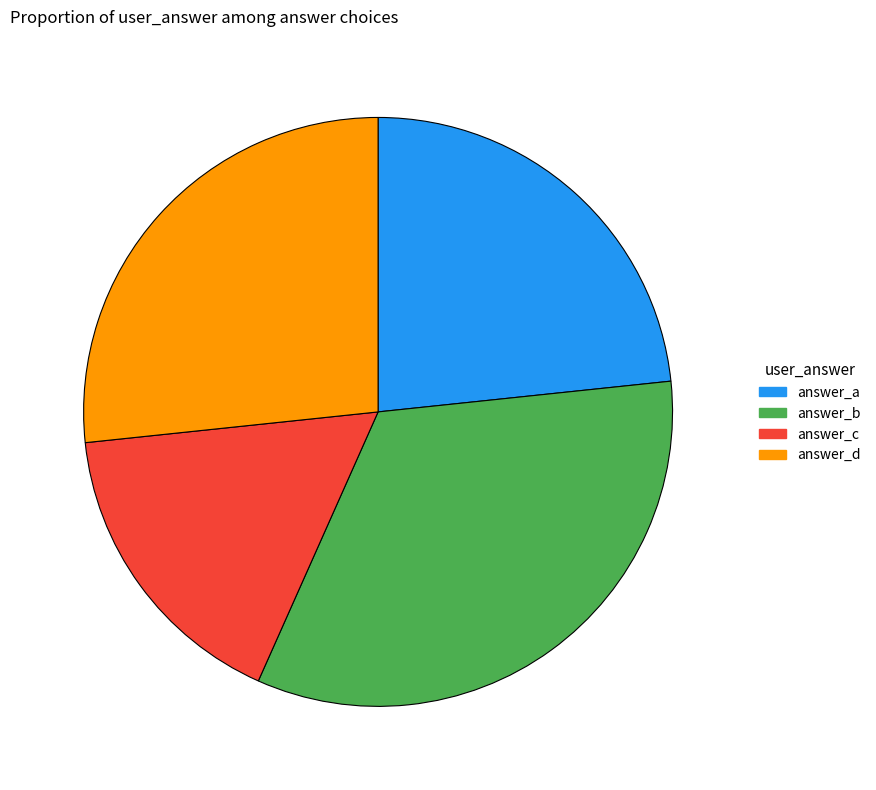

Is there any slice that represents more than half of the pie?

No